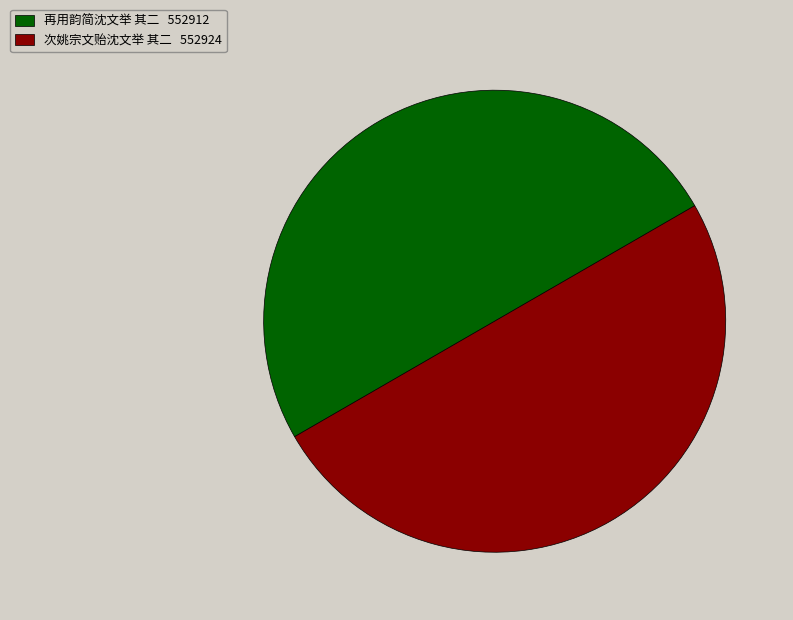

Combined, do 再用韵简沈文举 其二 552912 and 次姚宗文贻沈文举 其二 552924 account for over 50%?

Yes